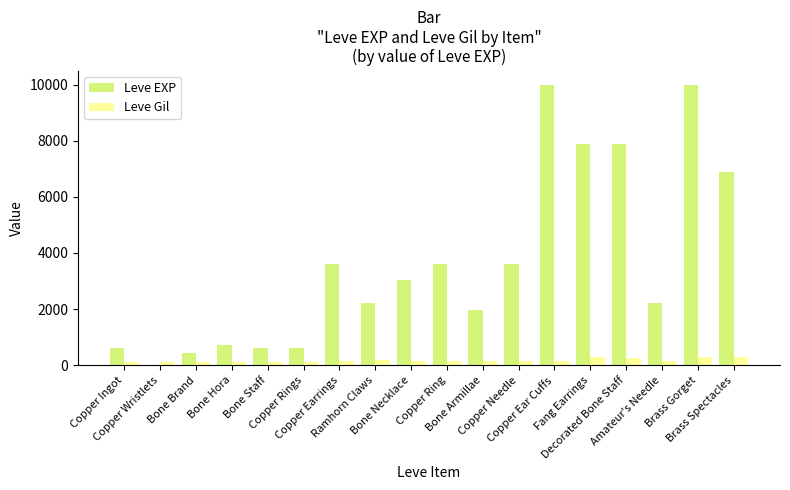

What is the sum of all Leve EXP values?

65961